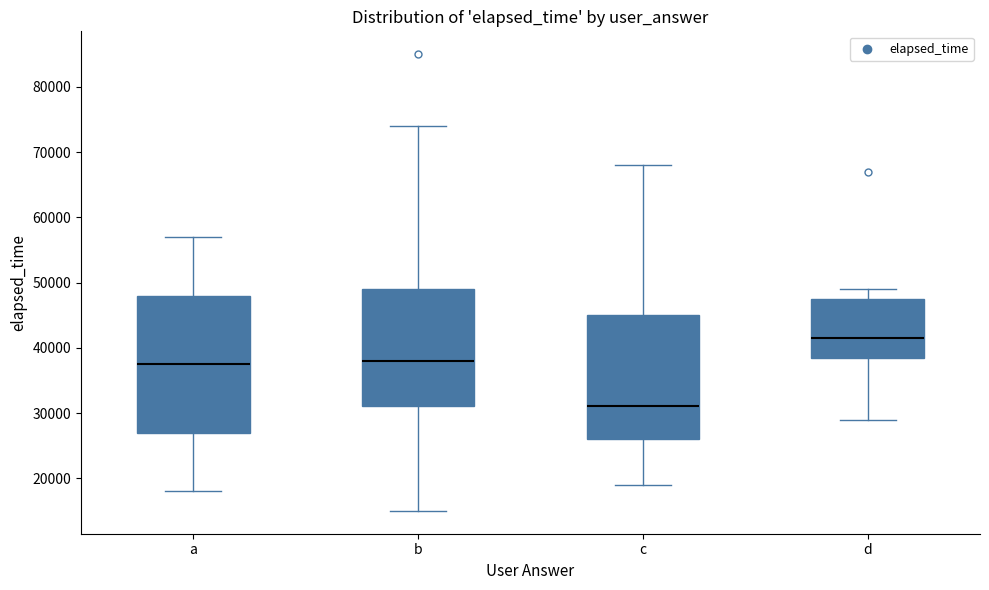

Reading left to right, read every box against the y-axis: the position of its median line, the range the box covers, and the ends of its whiskers. The values are not printed on the chart, so give them approximately, as read against the axis.

a: median 38000, box 27000 to 48000, whiskers 18000 to 57000
b: median 38000, box 31000 to 49000, whiskers 15000 to 74000
c: median 31000, box 26000 to 45000, whiskers 19000 to 68000
d: median 42000, box 39000 to 48000, whiskers 29000 to 49000